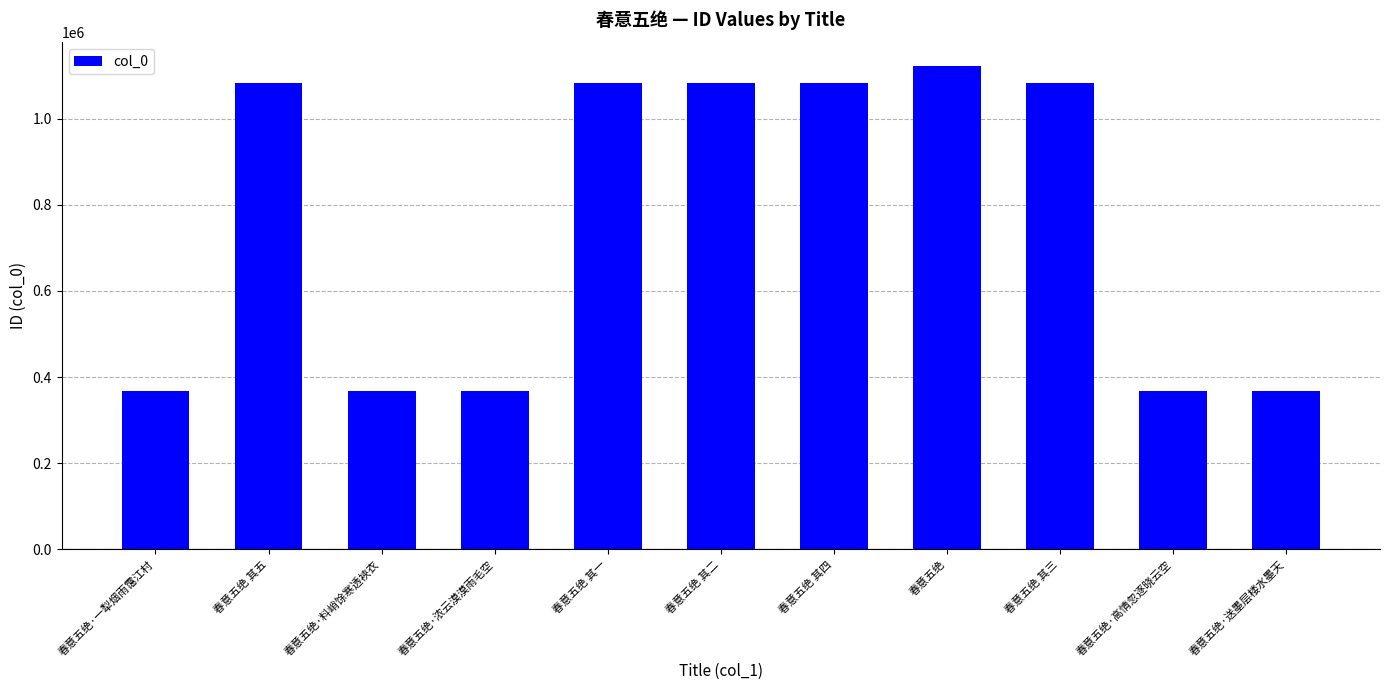

Where does the data first go above 1083094?

春意五绝 其五